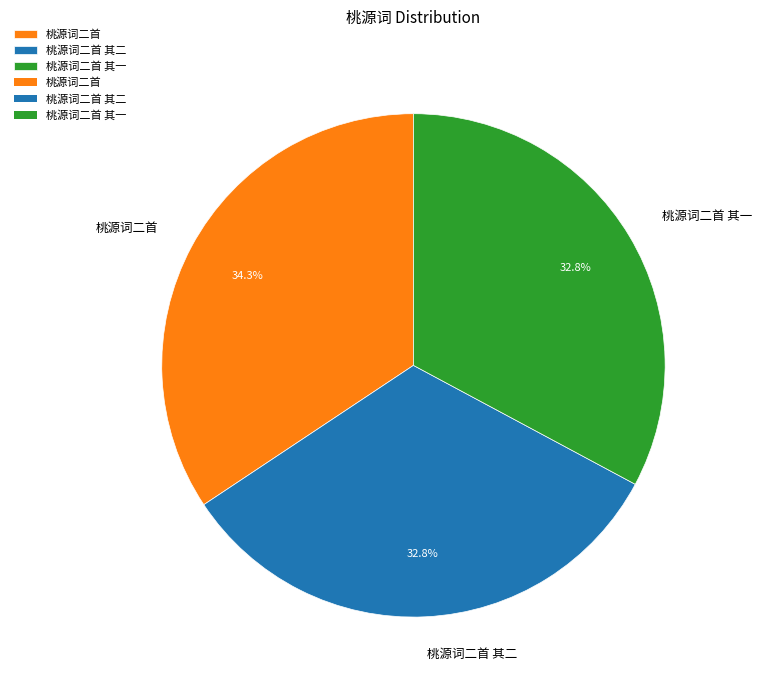

Does 桃源词二首 其一 account for over 50% of the chart?

No